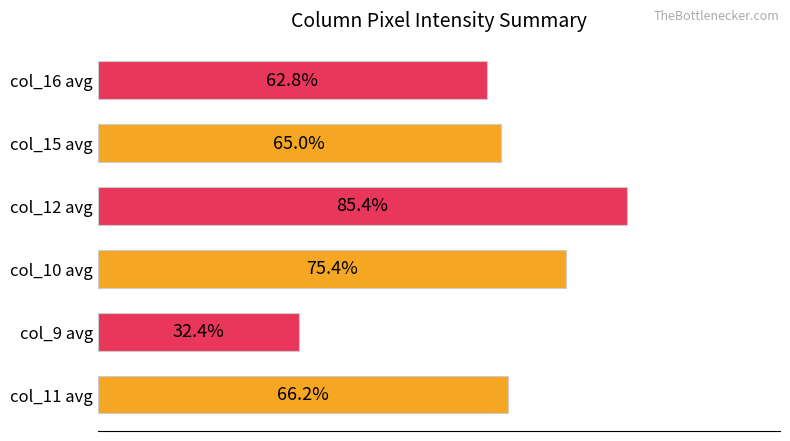

Are the bars horizontal?

Yes